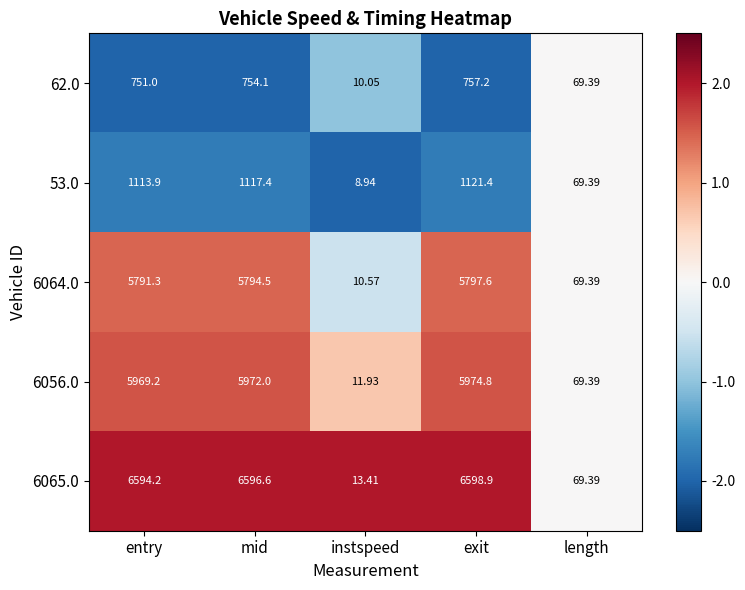

At which category is the sum across all series the highest?

exit